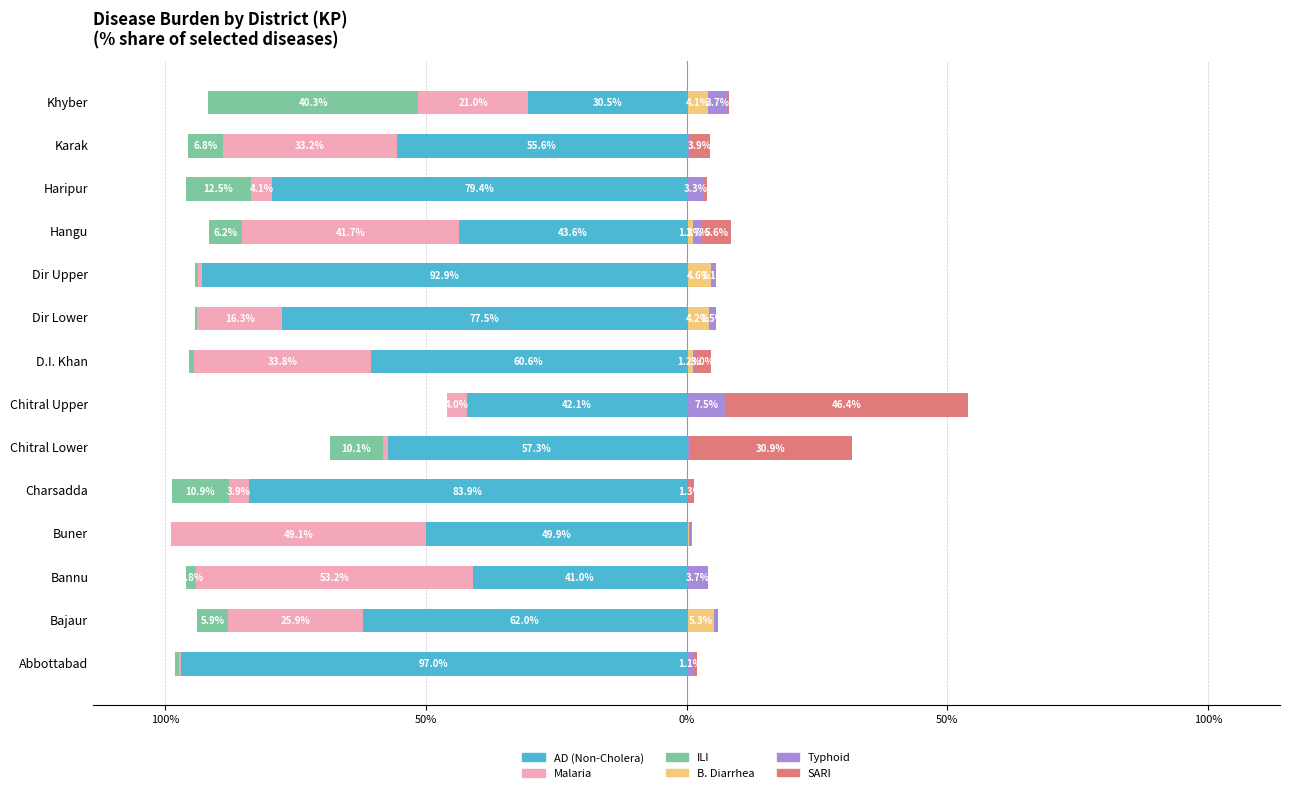

What is the difference between the maximum and minimum values in the AD (Non-Cholera) series?

66.5